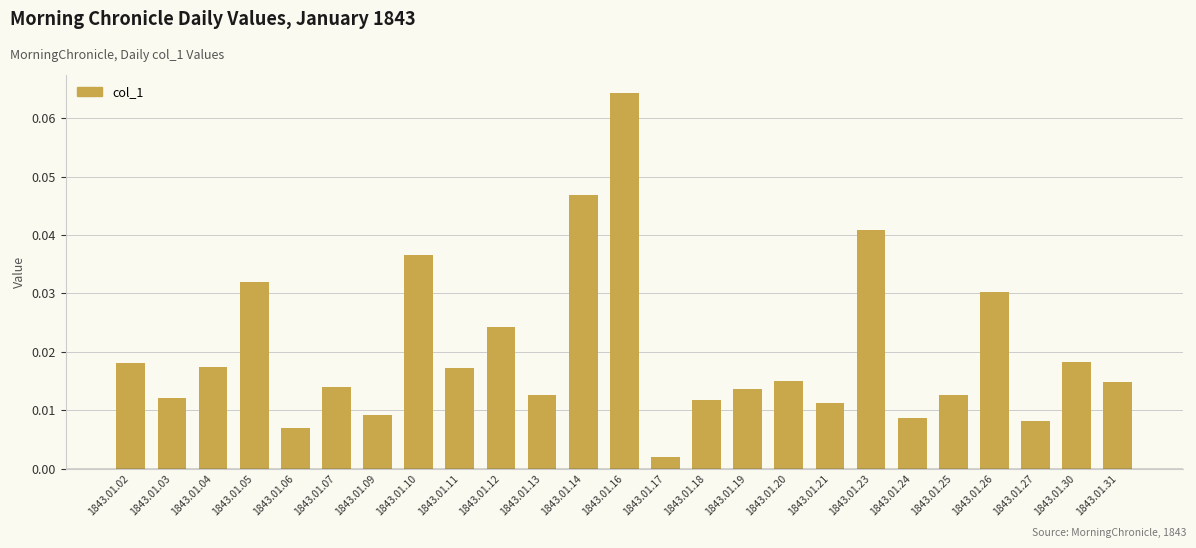

The chart shows a value of 0.1 at 1843.01.14. True or false?

False